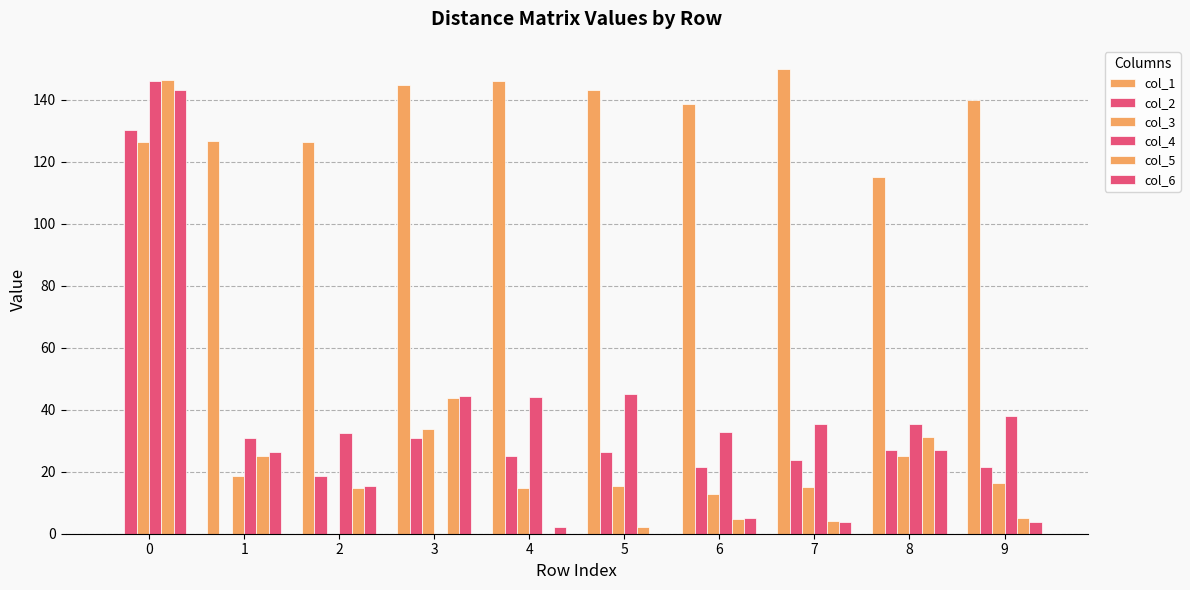

At 0, list the series in order from smallest to largest.

col_1, col_3, col_2, col_6, col_4, col_5